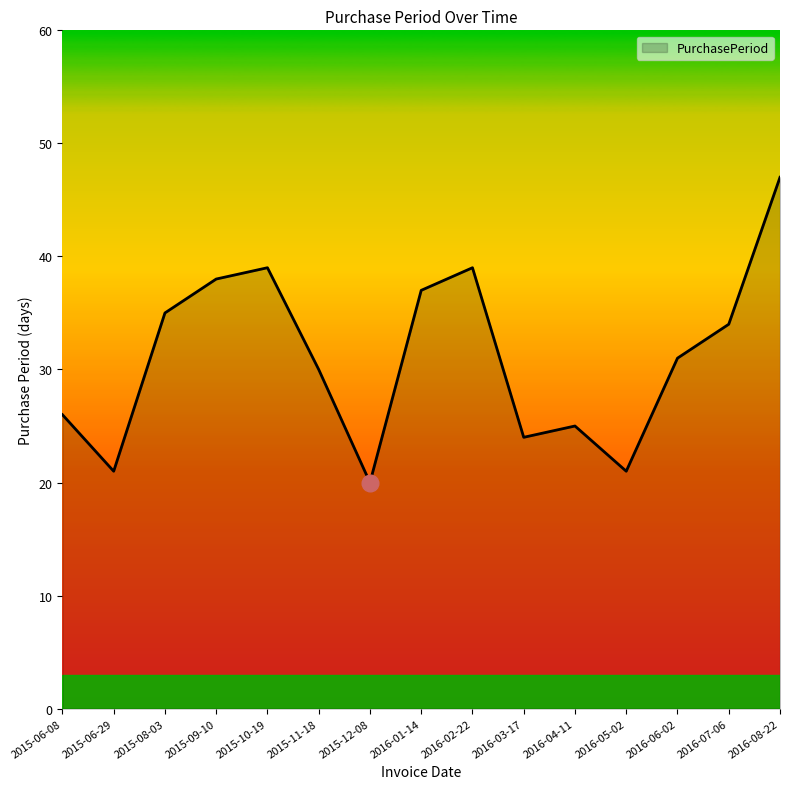

Between 2016-02-22 and 2015-08-03, which is larger?

2016-02-22